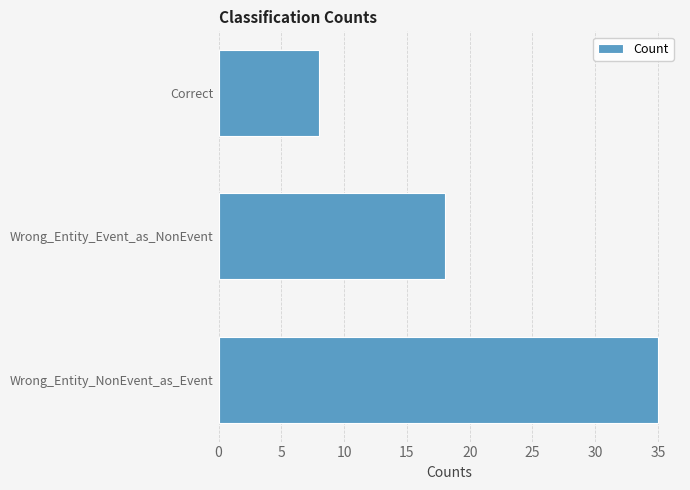

List the labels in order of value, smallest first.

Correct, Wrong_Entity_Event_as_NonEvent, Wrong_Entity_NonEvent_as_Event